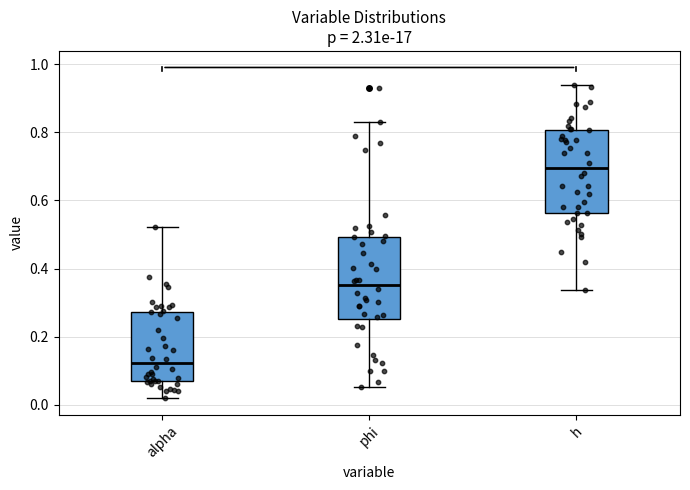

Where does the upper whisker of the box for phi end on the y-axis? The values are not printed on the chart, so give them approximately, as read against the axis.

0.82